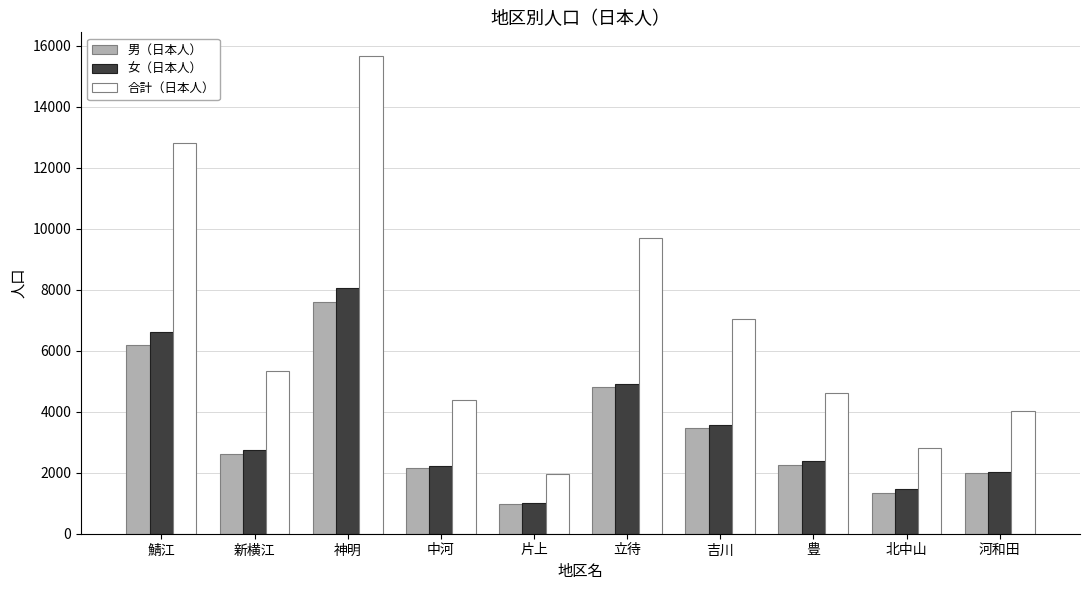

Read the 女（日本人） value at 豊.

2390